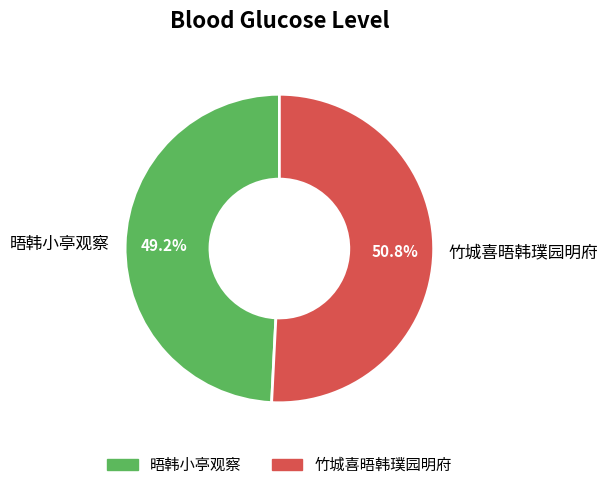

What is the majority slice?

竹城喜晤韩璞园明府